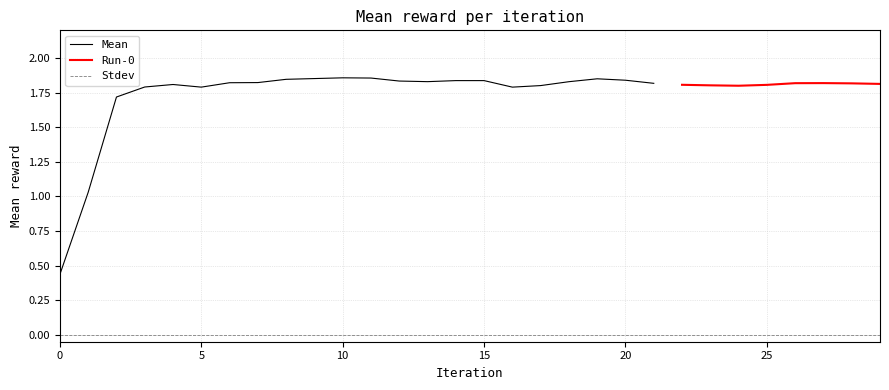

At which category is the sum across all series the highest?

10